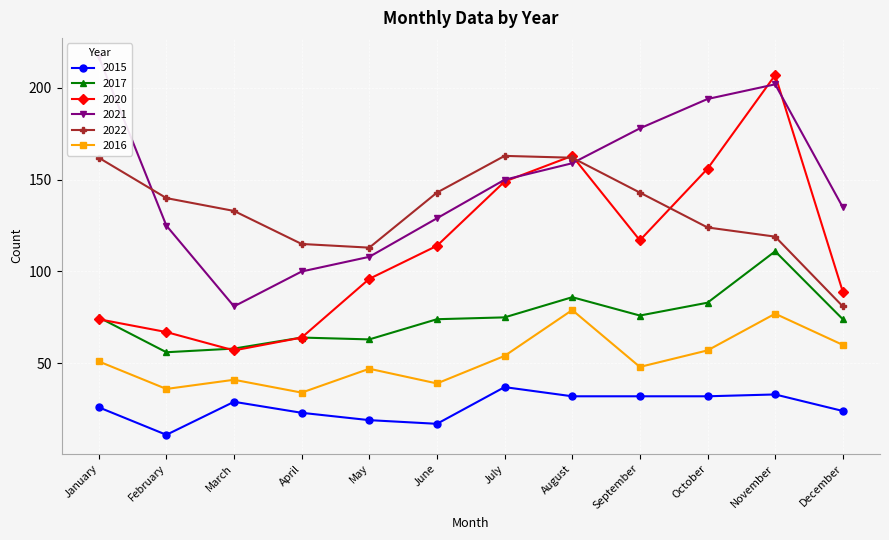

Rank the series at November from highest to lowest value.

2020, 2021, 2022, 2017, 2016, 2015